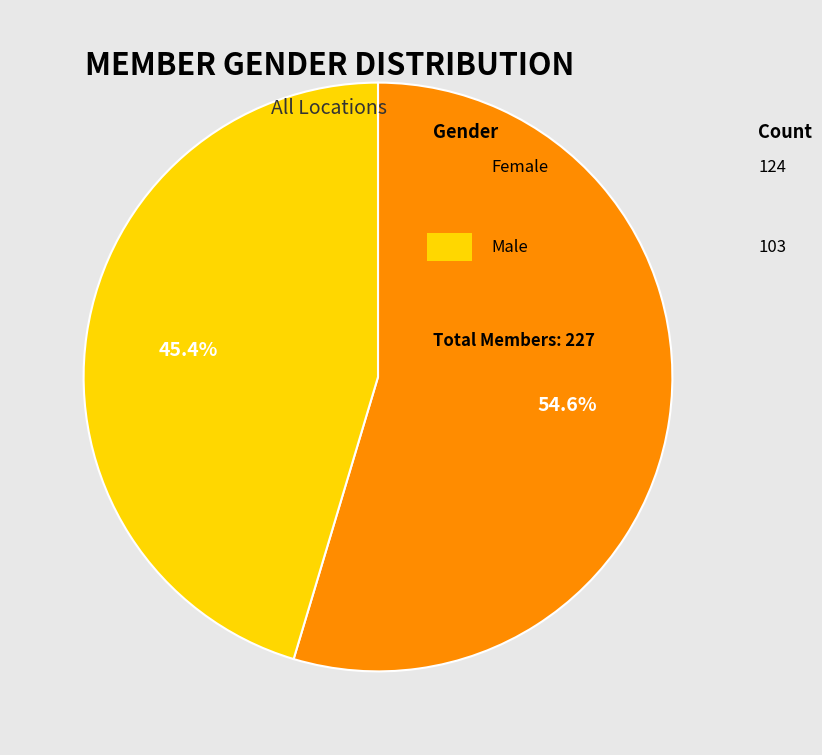

Does any single category account for the majority?

Yes